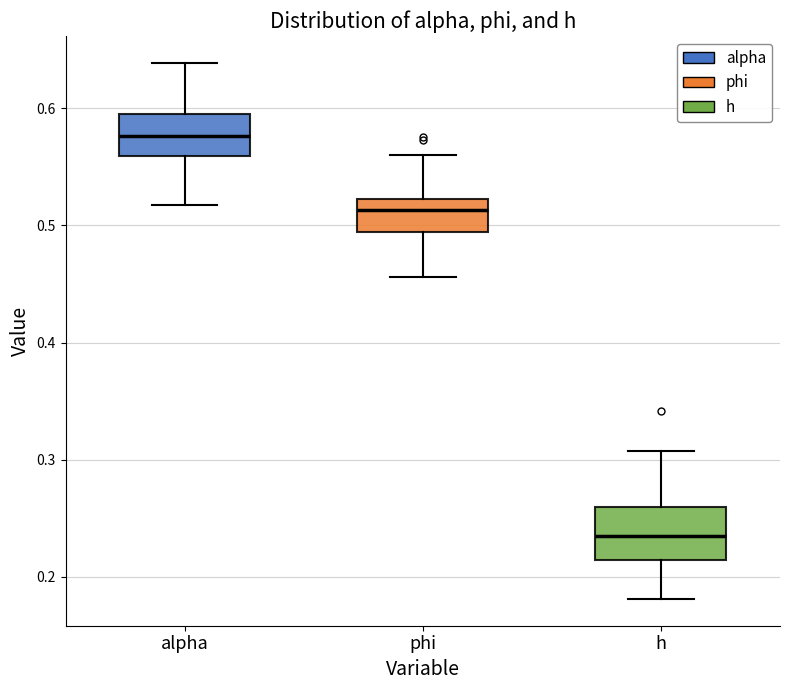

Reading left to right, read every box against the y-axis: the position of its median line, the range the box covers, and the ends of its whiskers. The values are not printed on the chart, so give them approximately, as read against the axis.

alpha: median 0.58, box 0.56 to 0.60, whiskers 0.52 to 0.64
phi: median 0.51, box 0.49 to 0.52, whiskers 0.46 to 0.56
h: median 0.24, box 0.21 to 0.26, whiskers 0.18 to 0.31